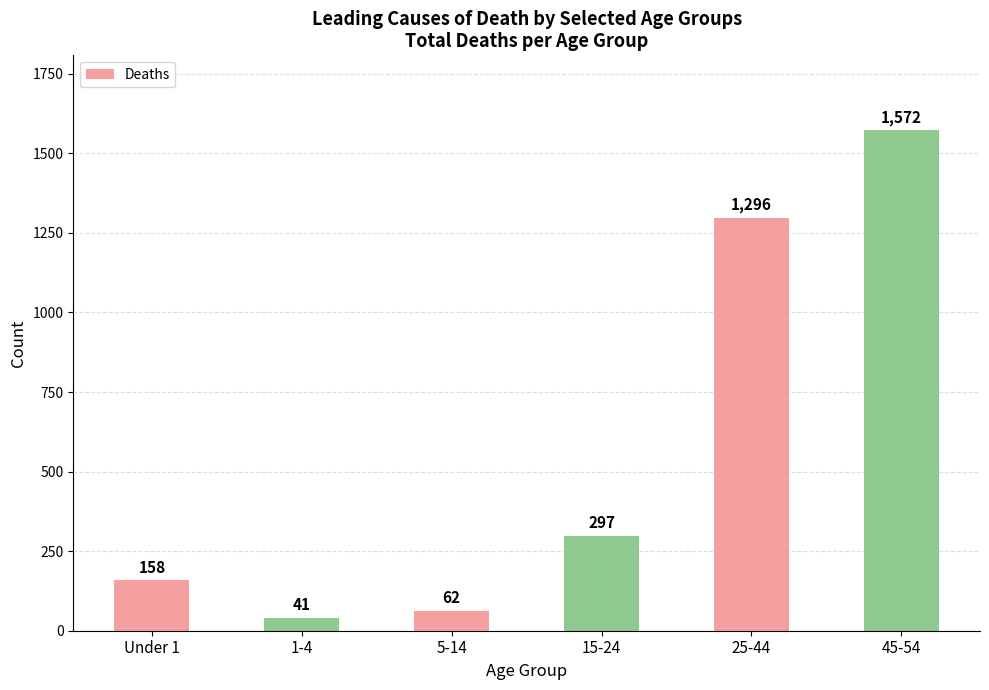

Reading right to left, transcribe all the data shown in this chart.

45-54=1572	25-44=1296	15-24=297	5-14=62	1-4=41	Under 1=158